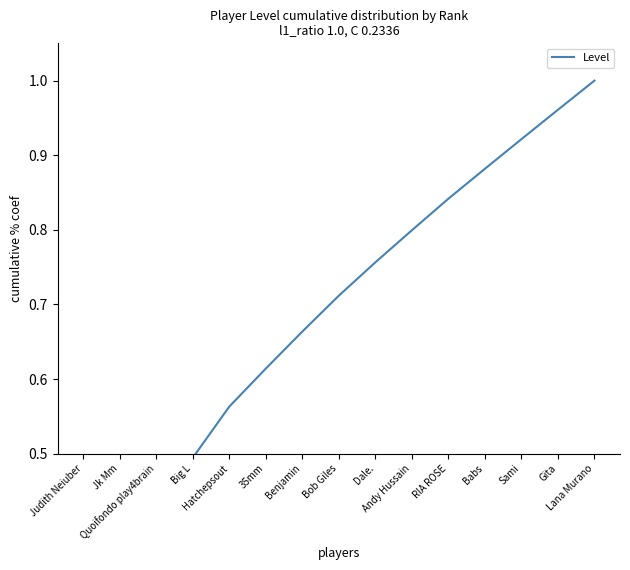

The value at Jk Mm is 0.3. True or false?

True